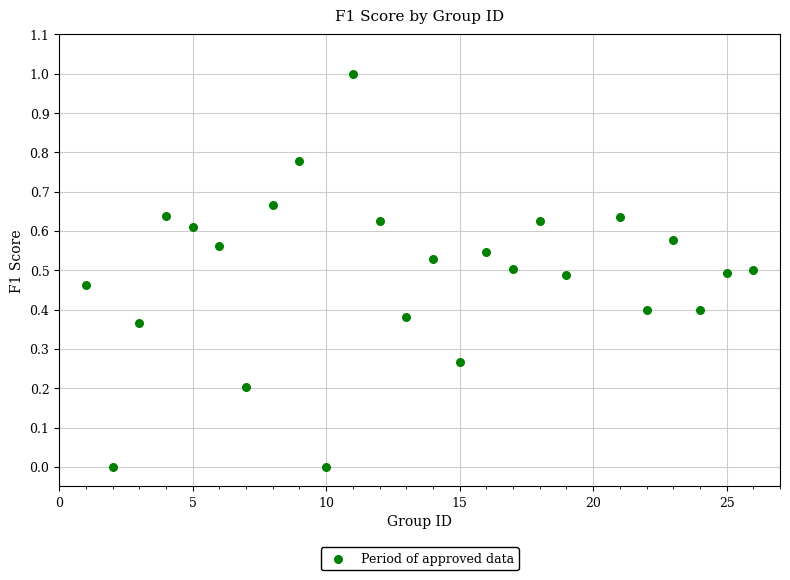

What is the range of X values (max minus min)?

25.0